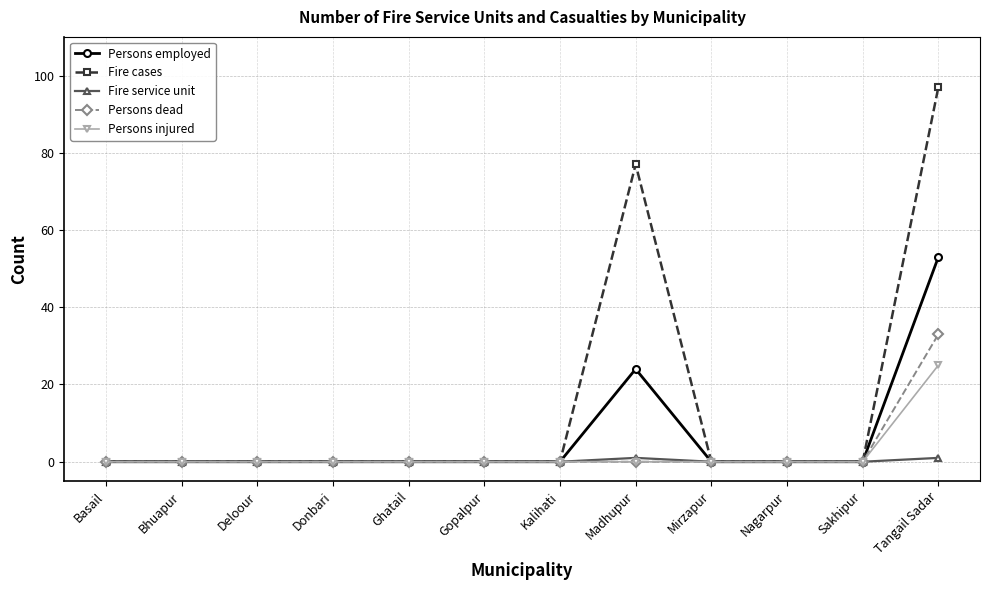

At which category is the sum across all series the highest?

Tangail Sadar